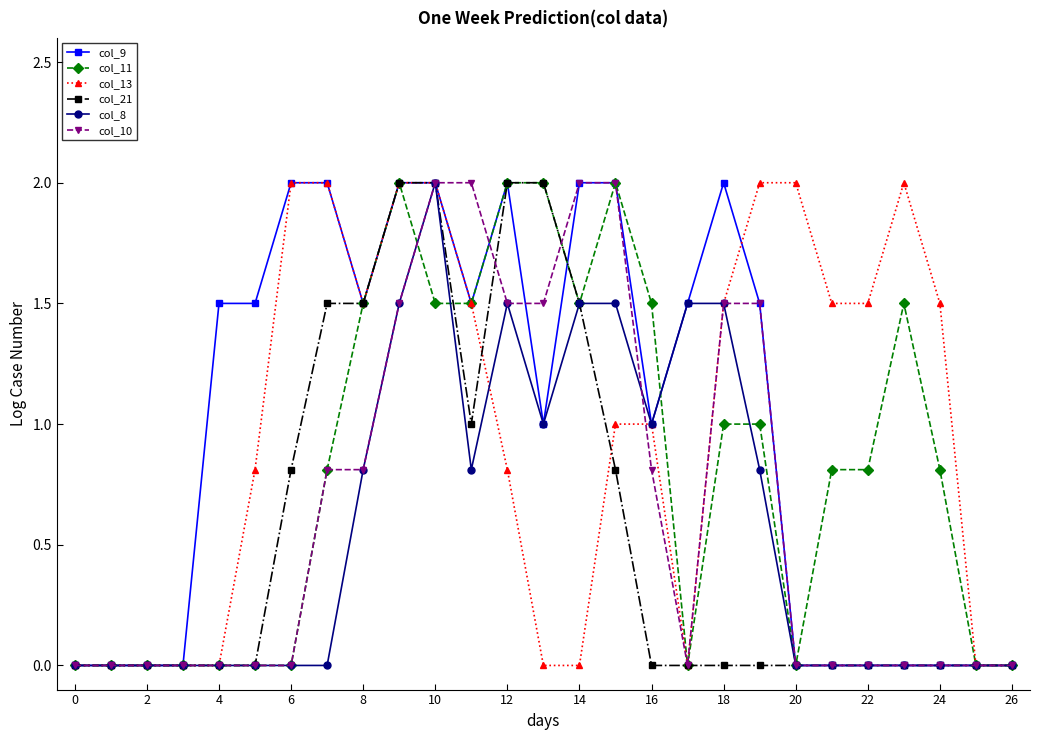

What is the maximum value shown in the chart?

2.0